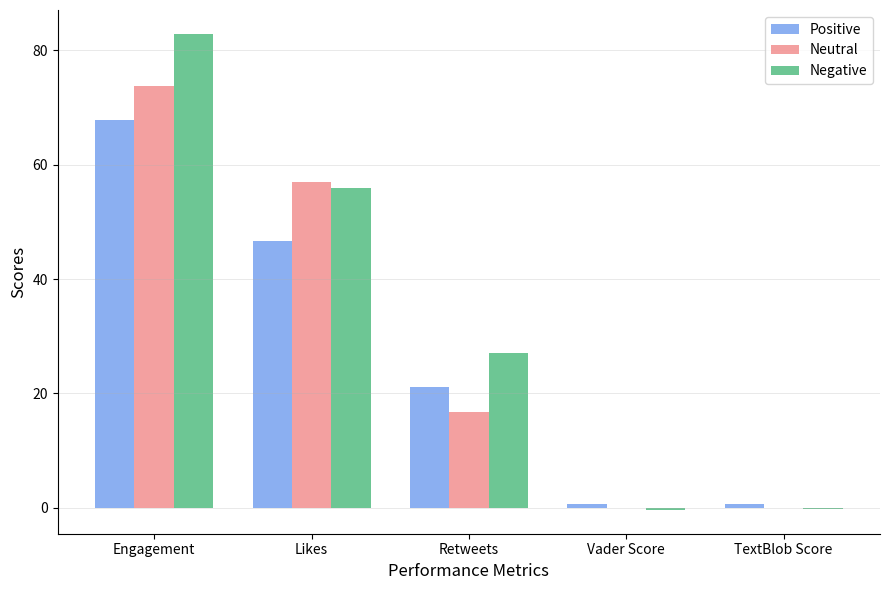

What is the sum of all Neutral values?

147.6